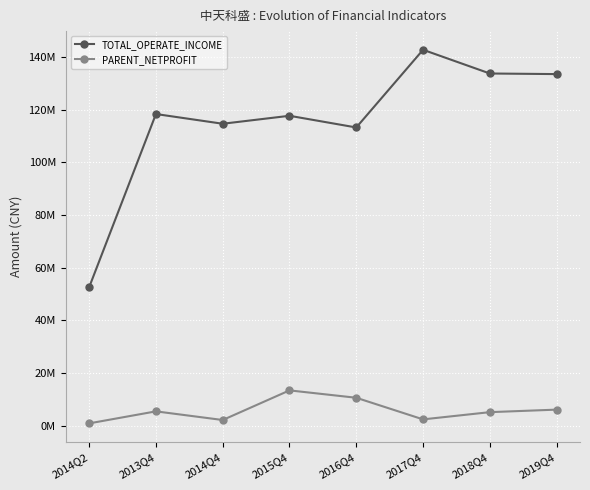

Which category has the highest value in the PARENT_NETPROFIT series?

2015Q4